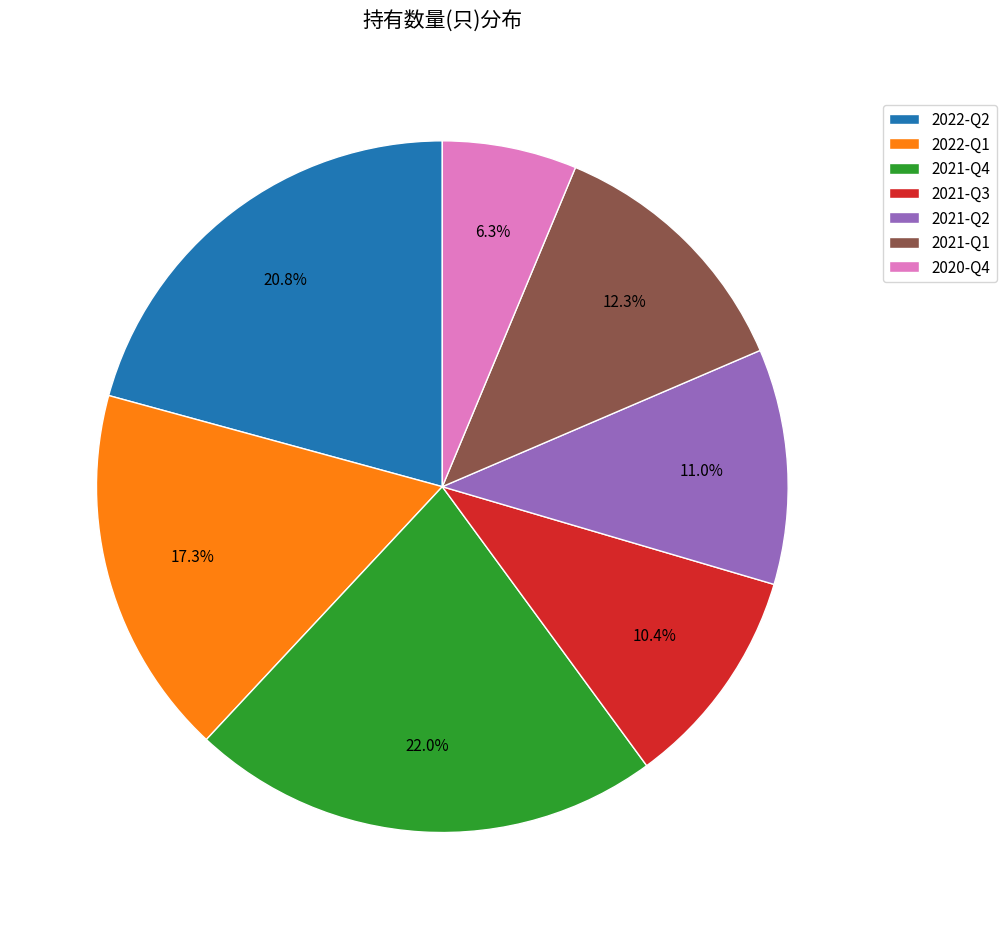

True or false: 2022-Q1 accounts for 32% of the total.

False